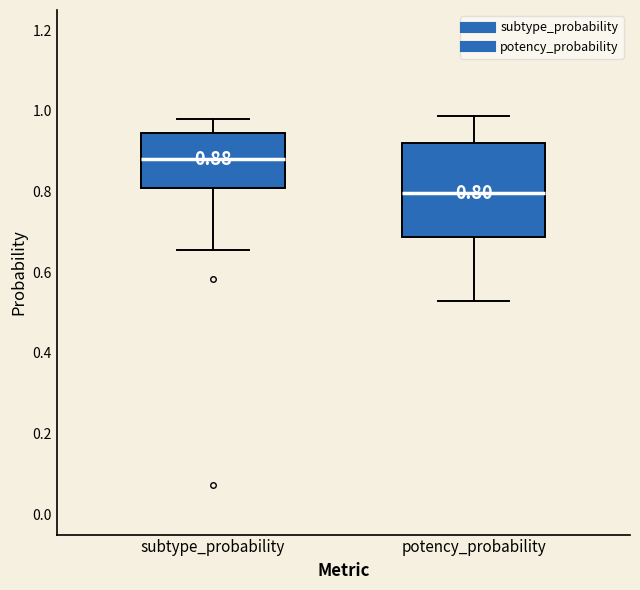

Comparing the boxes themselves (not the whiskers), which one is the tallest?

potency_probability